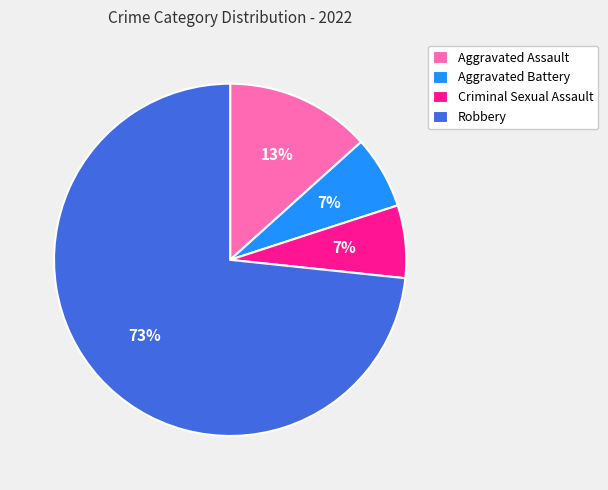

Approximately how many times larger is the value at Criminal Sexual Assault compared to Aggravated Battery?

1.0